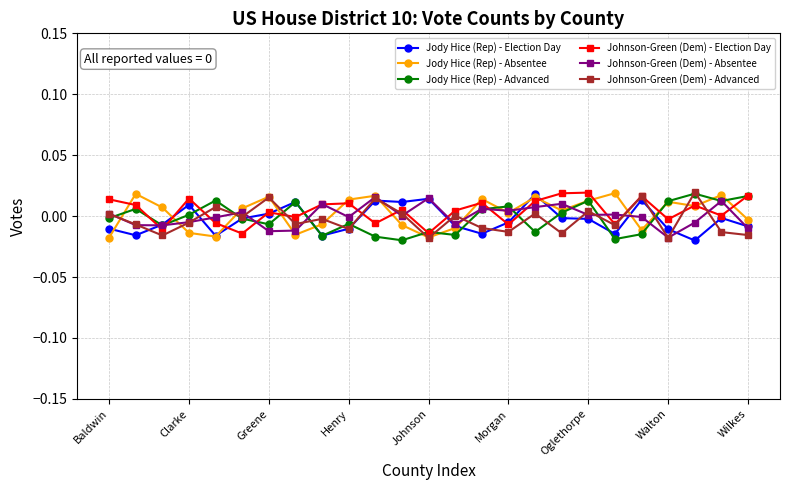

How many interior local valleys does the Jody Hice (Rep) - Election Day series have?

7